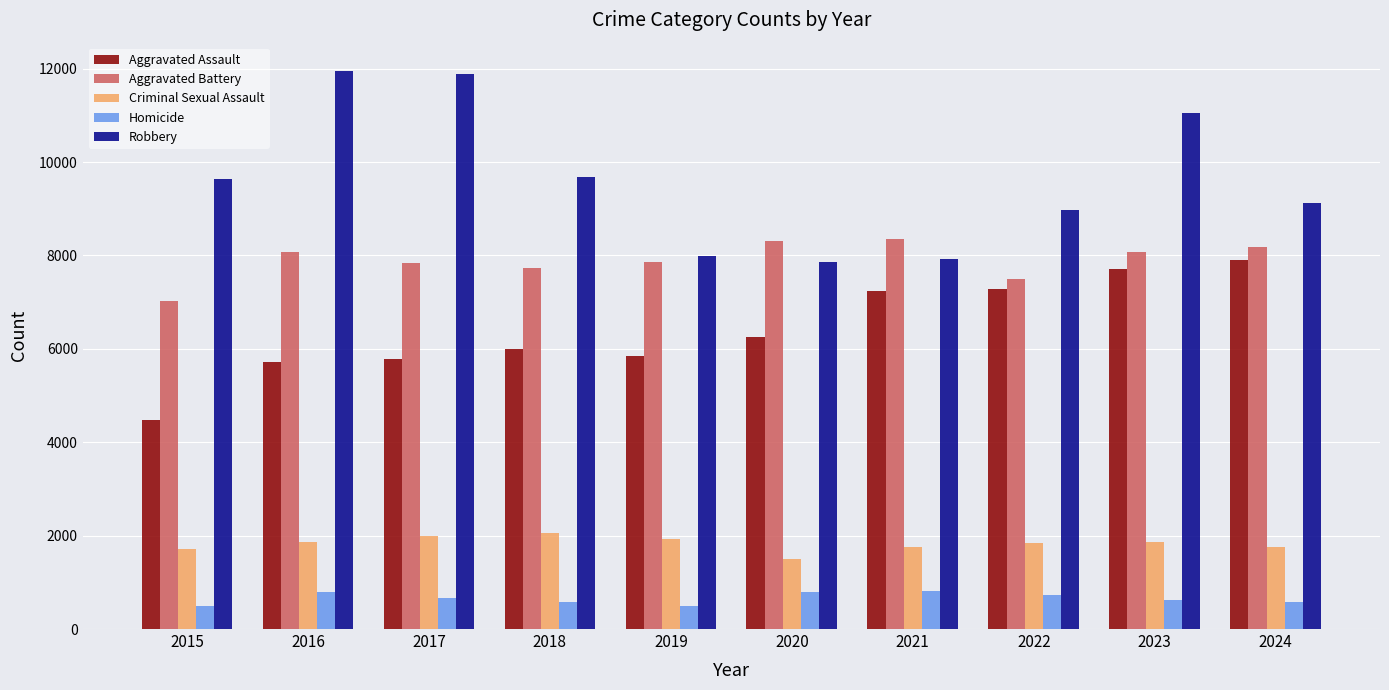

How many values in the Robbery series are below 9638?

5